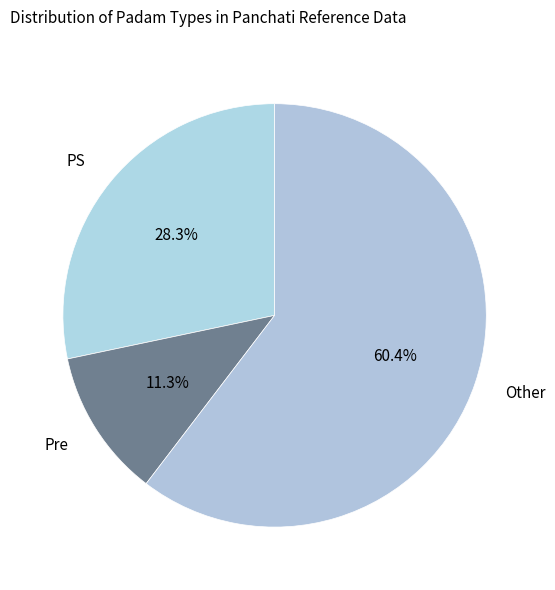

What is the ratio of the value at Other to the value at PS?

2.1